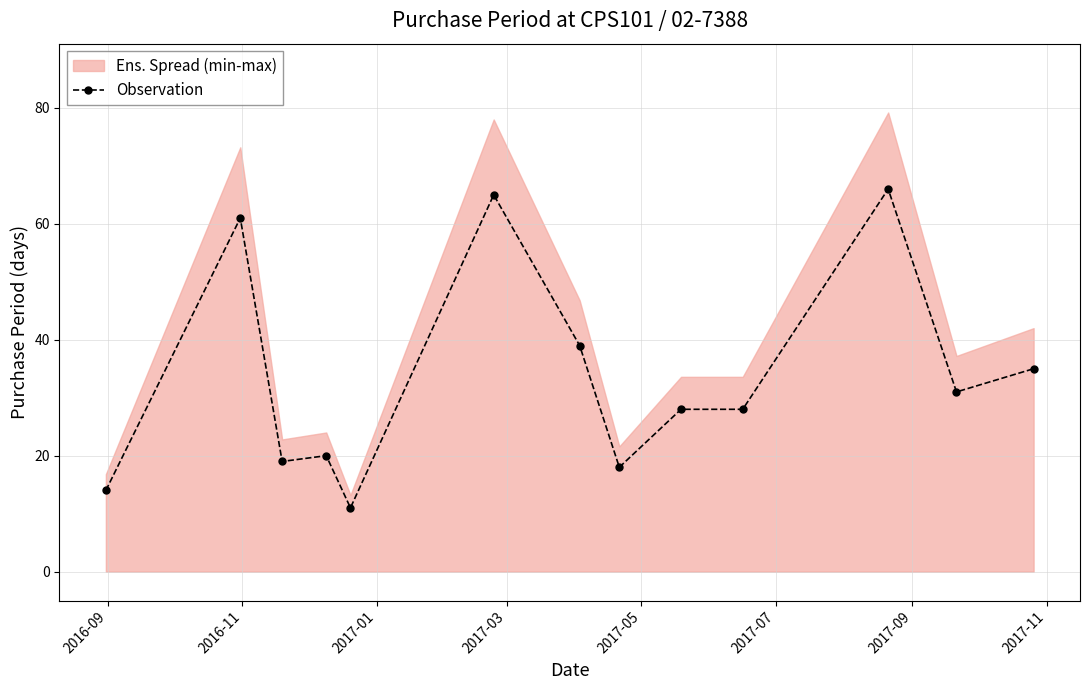

True or false: Observation has more than 2 interior local peaks.

True